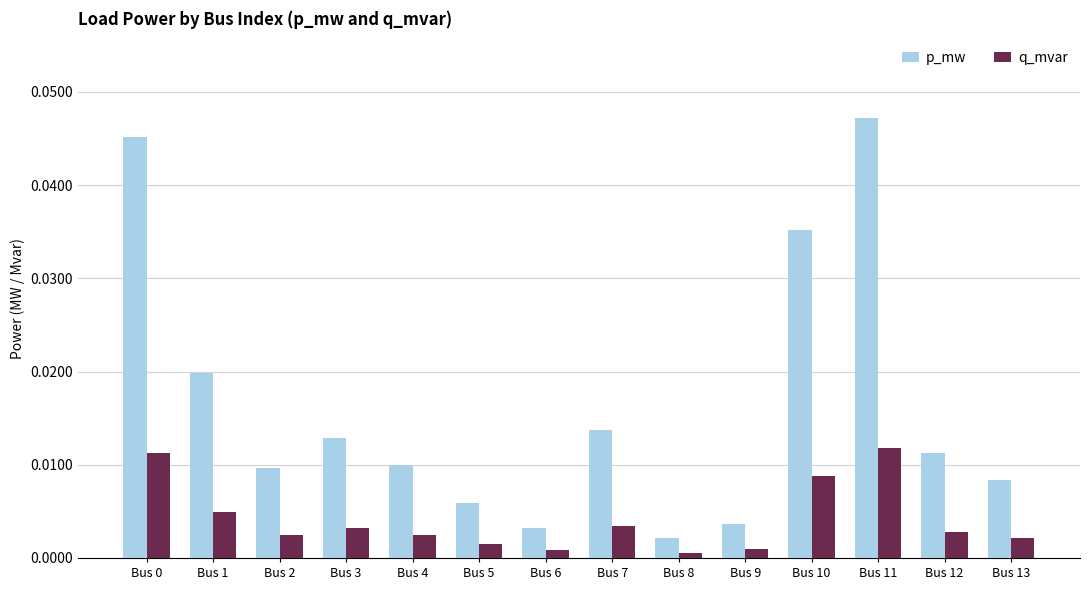

List the series in order of their peak value, lowest first.

q_mvar, p_mw